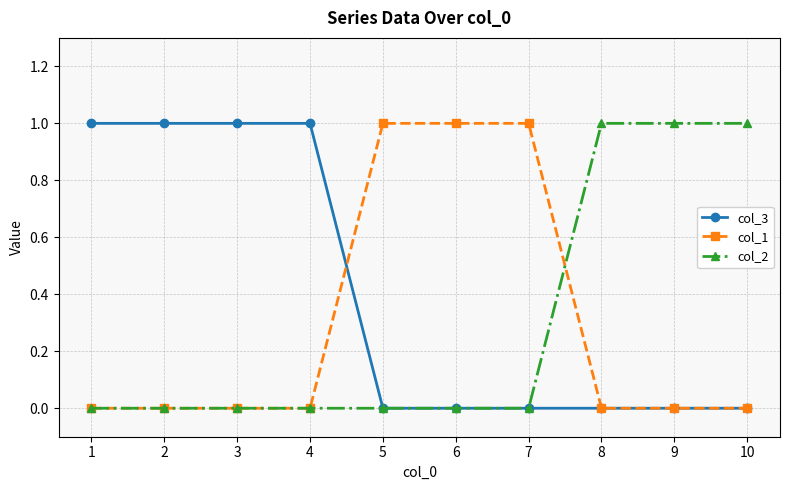

Is the value of col_3 at 7 greater than the value of col_2 at 8?

No